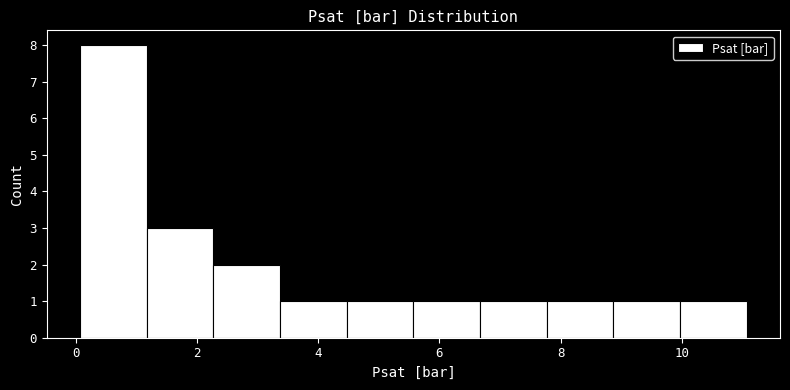

How tall is the bar that spans 2.2 to 3.4 on the x-axis? Neither the bar edges nor the heights are printed on the chart, so give them approximately, as read against the axes.

2